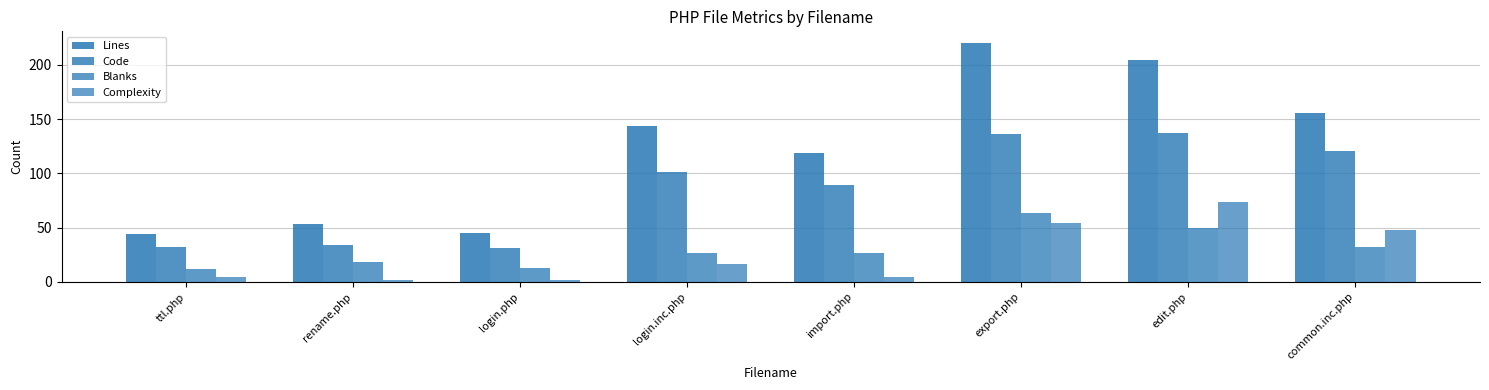

What position from the left is rename.php?

2